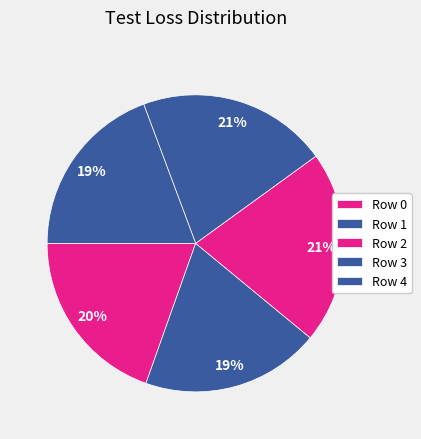

How many slices are in this pie chart?

5